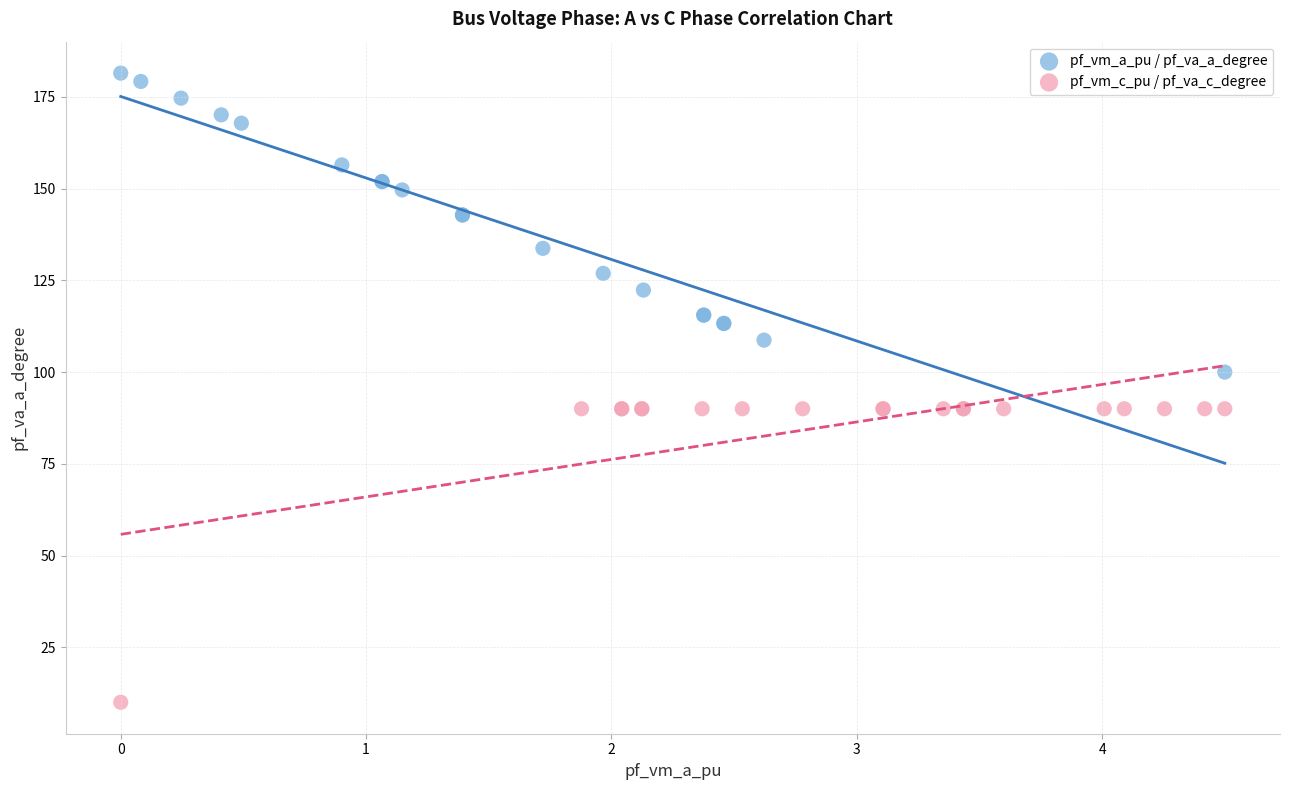

Which series reaches the minimum Y coordinate?

pf_vm_c_pu / pf_va_c_degree